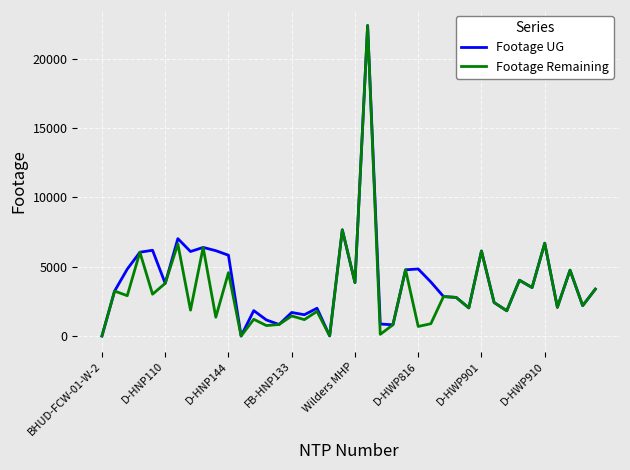

Which series has the largest total across all categories?

Footage UG